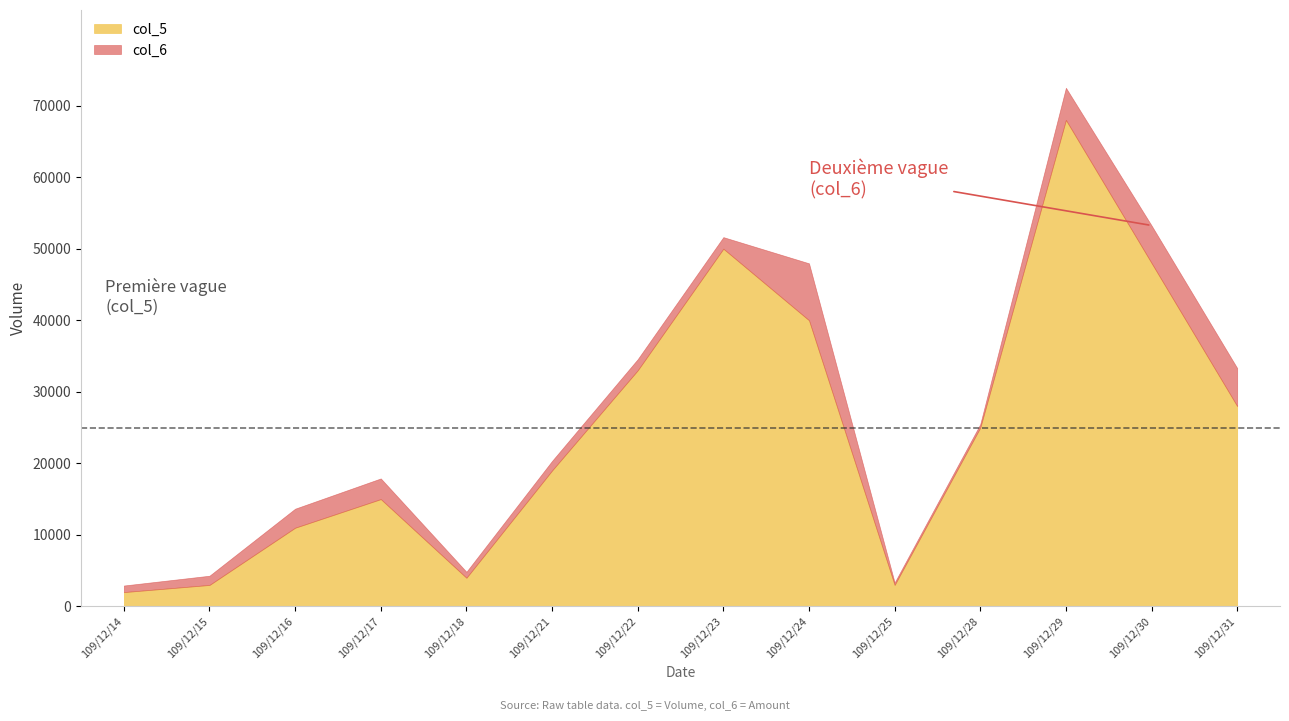

How many values in the col_5 series are below 25000?

7